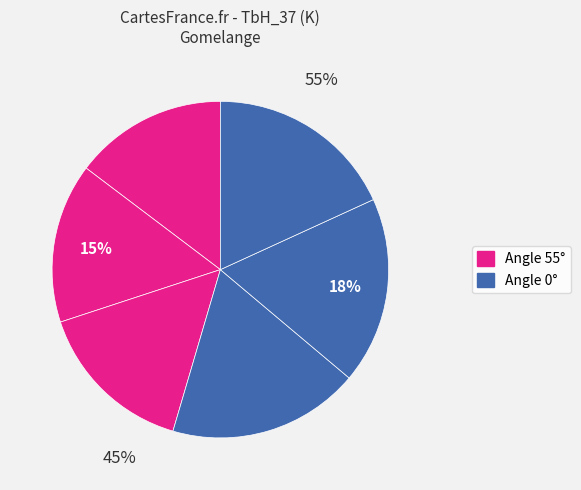

What is the ratio of the value at 0° - 18:25 to the value at 55° - 18:18?

1.2